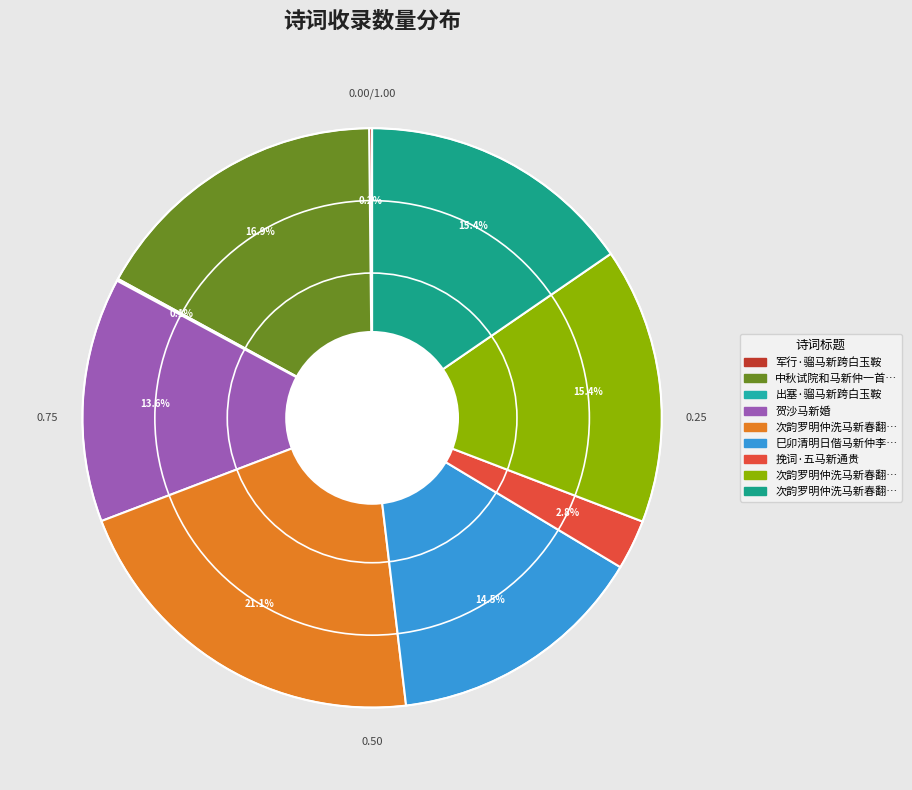

How many segments does this pie chart have?

9